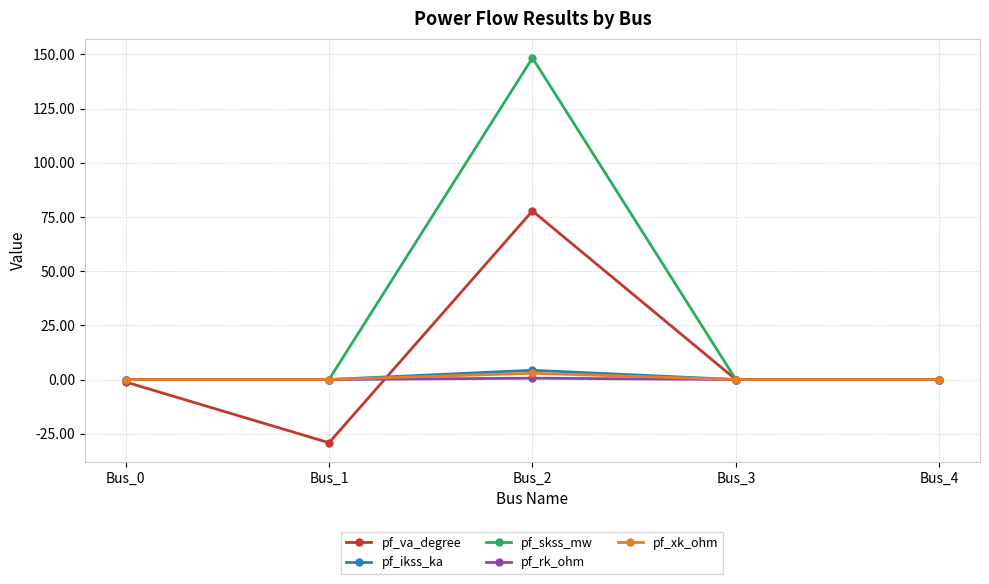

Which series has the largest total across all categories?

pf_skss_mw